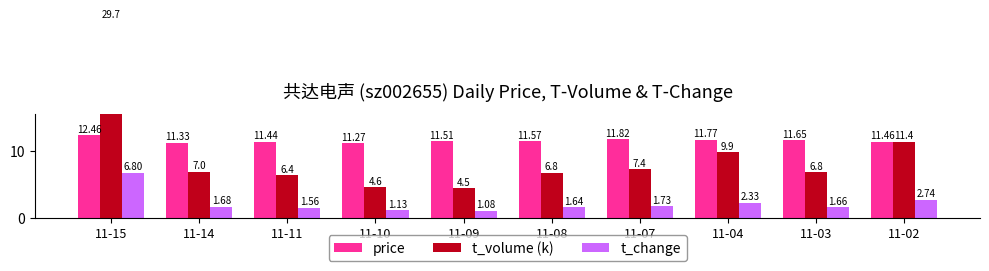

Is the value of t_volume (k) at 11-02 greater than the value of price at 11-03?

No